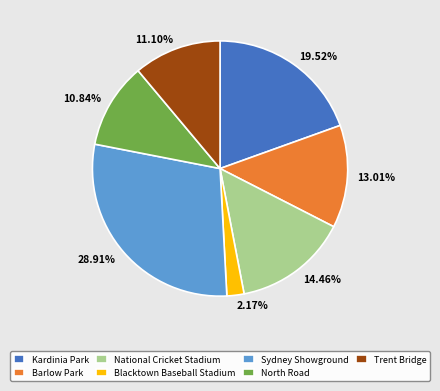

Which slice is the largest?

Sydney Showground